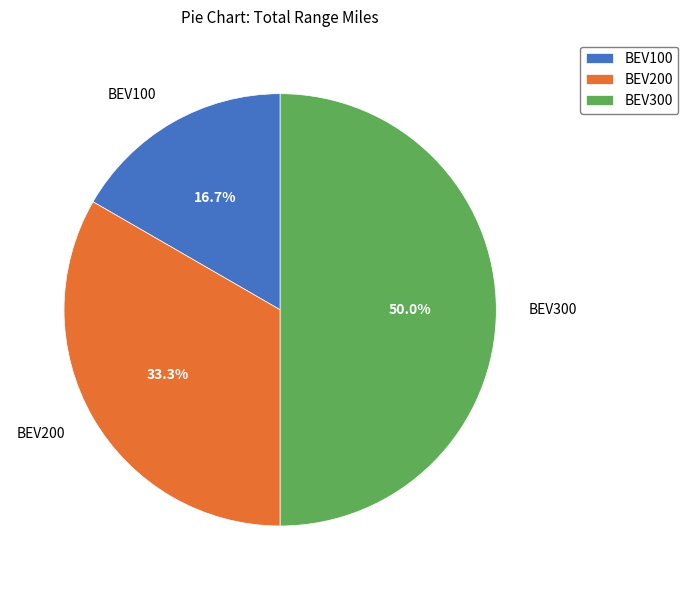

To the nearest percent, what percentage of the pie is BEV100?

17%